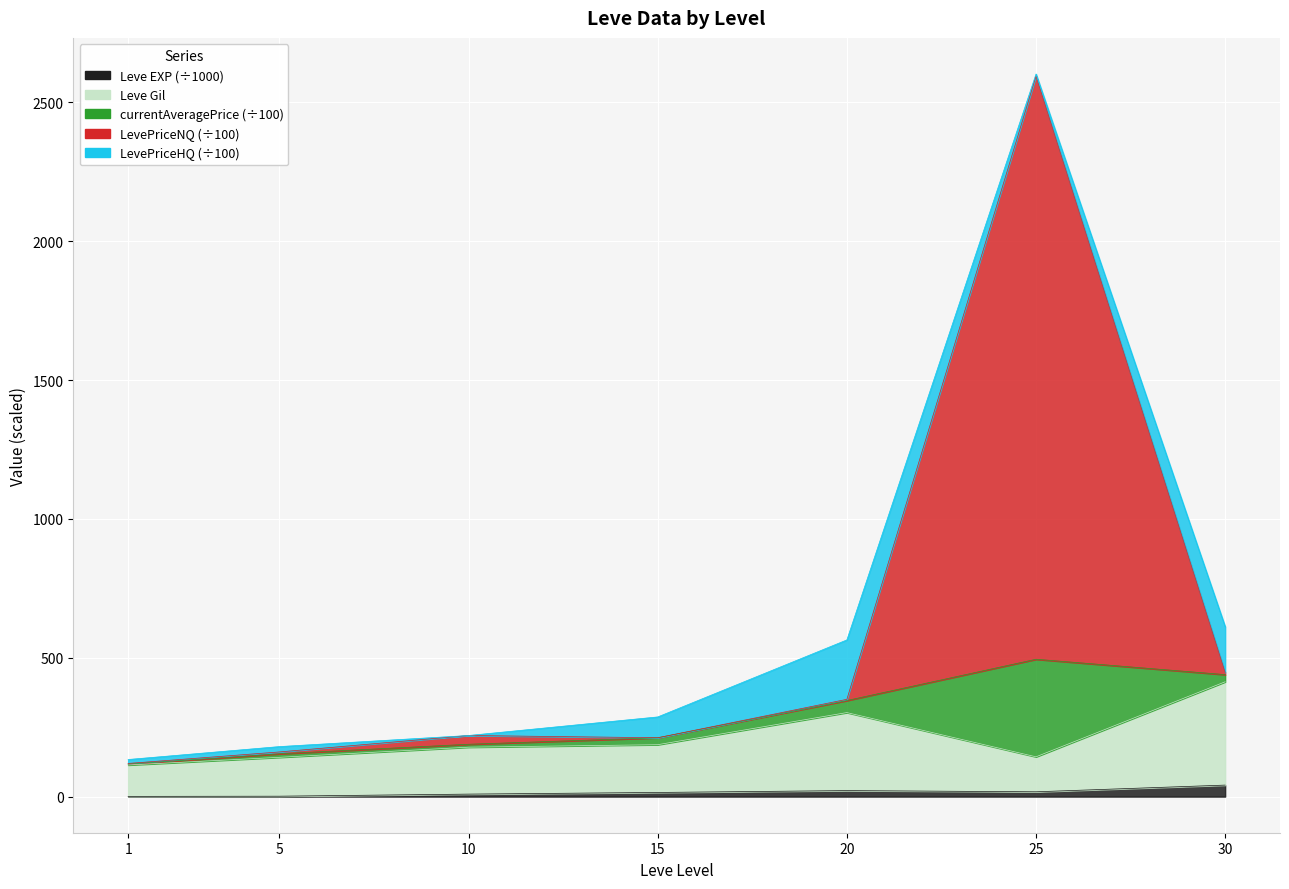

Is the value of Leve Gil at 1 greater than the value of Leve EXP at 20?

Yes